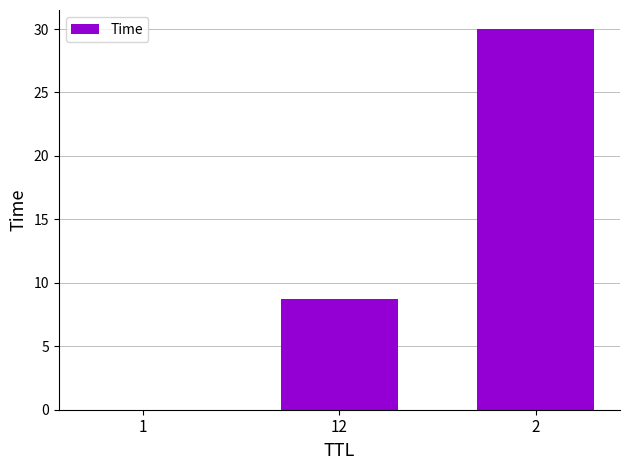

What is the sum of all values?

38.7